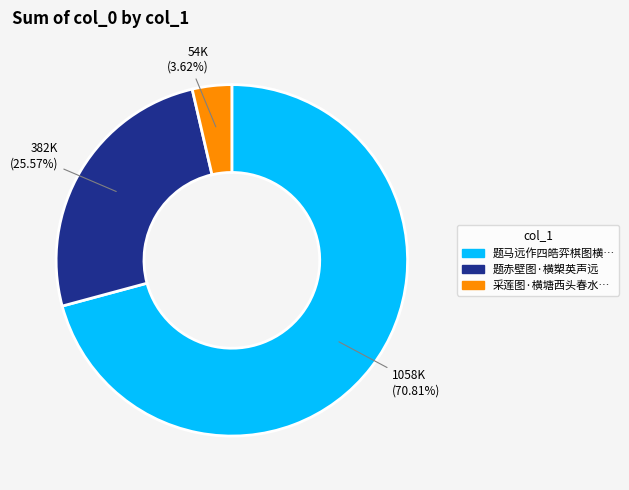

Which category accounts for the majority?

题马远作四皓弈棋图横…